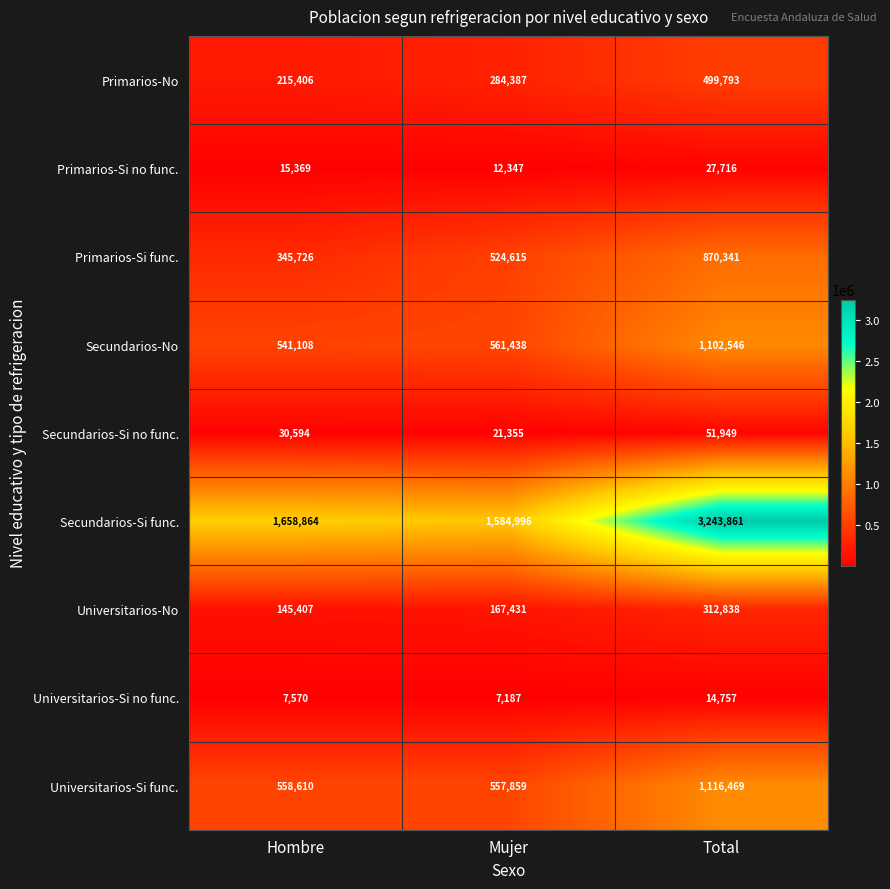

Which series has the widest spread of values?

Secundarios-Si func.